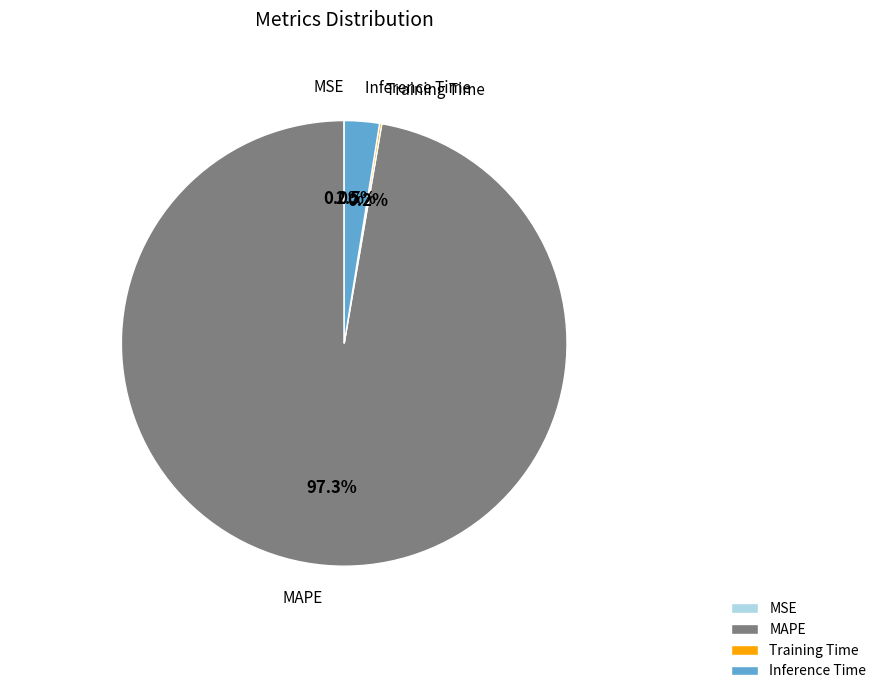

Which category has the biggest portion of the pie?

MAPE